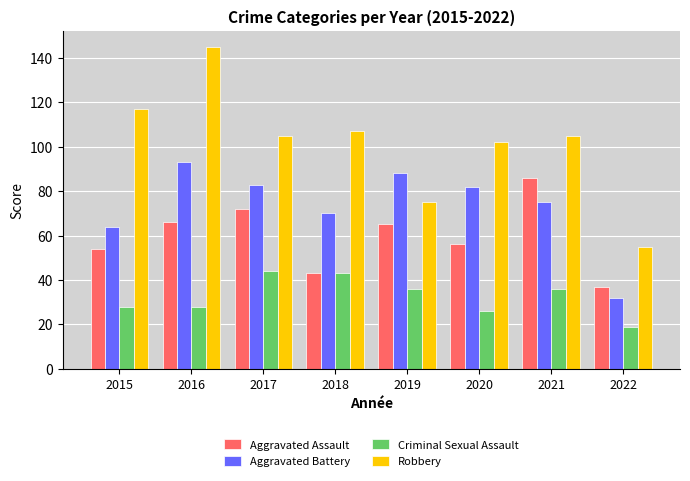

What is the value of the Aggravated Assault bar at the 7th from the left?

86